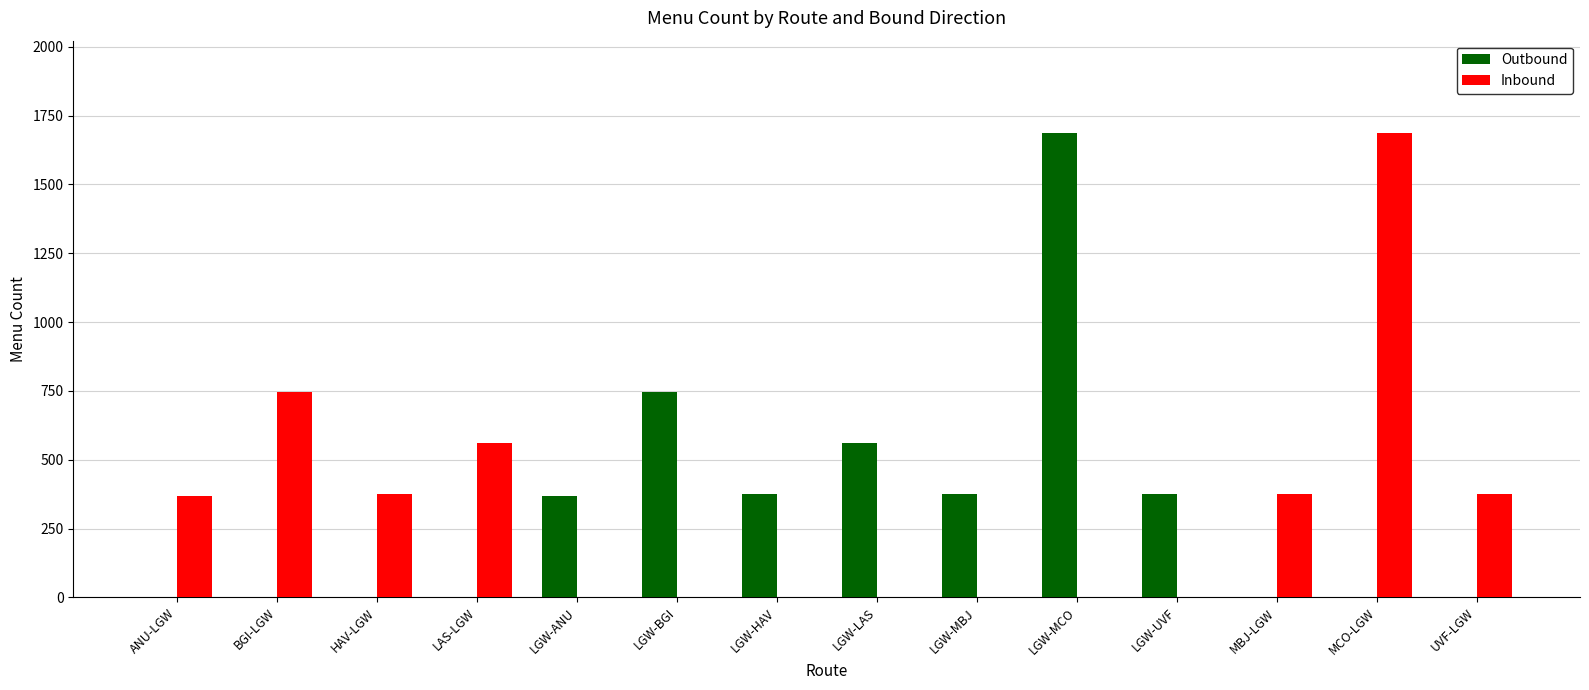

Which series changed the most between BGI-LGW and LGW-MBJ?

Inbound